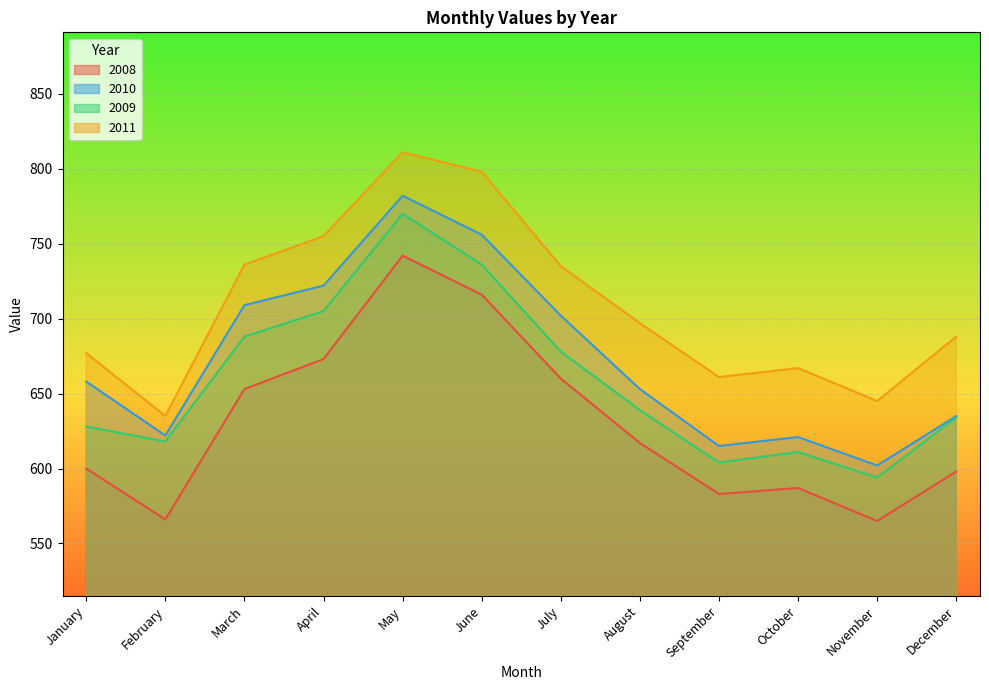

Which category has the lowest value in the 2011 series?

February